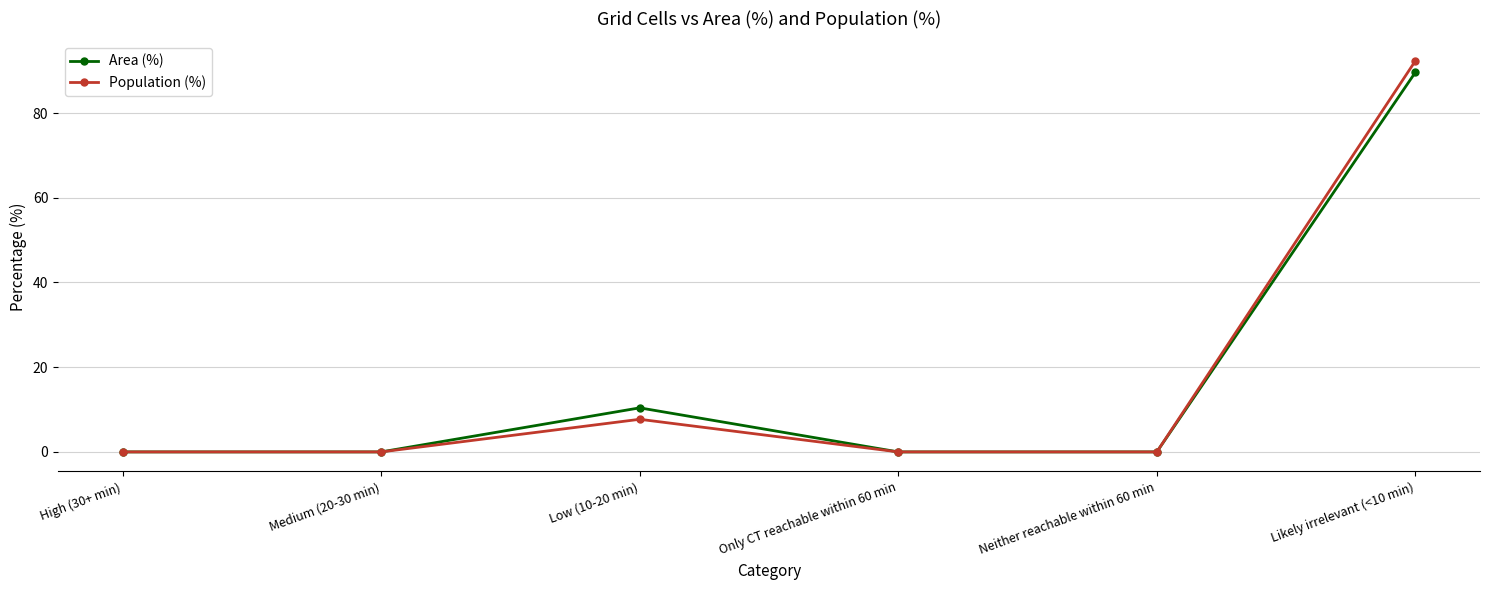

Where is the first local maximum for Population (%)?

Low (10-20 min)